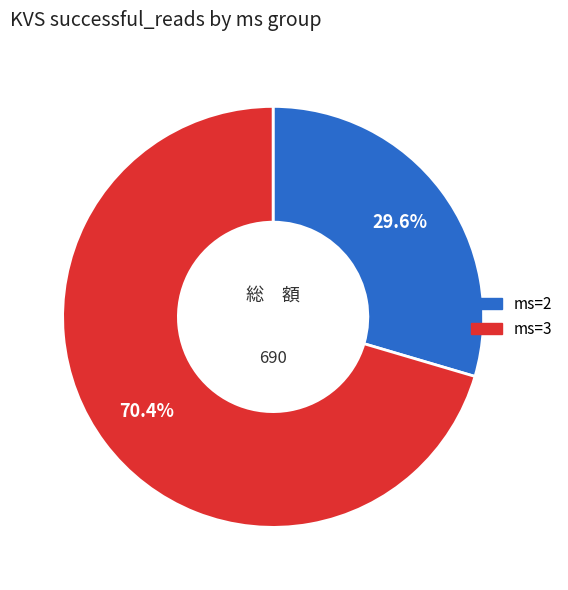

Is ms=3 the majority of the pie?

Yes